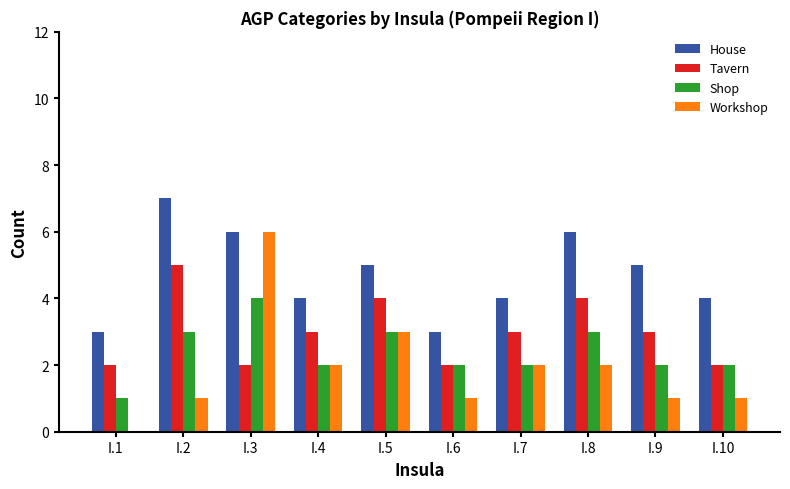

What are all the series names shown in the legend?

House, Tavern, Shop, Workshop